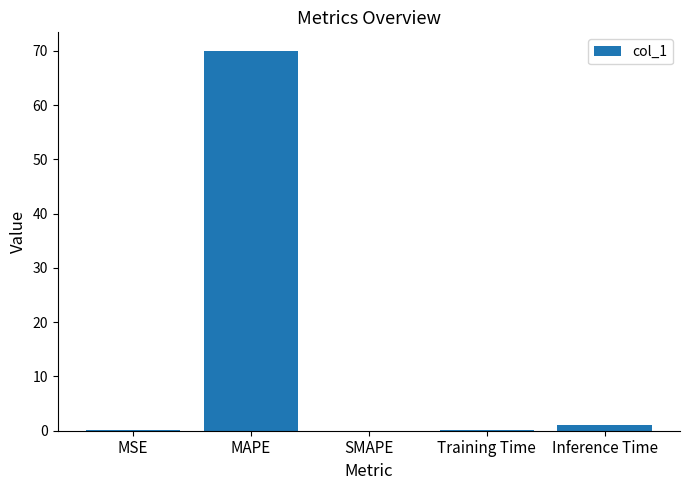

What is the sum of all values?

71.1